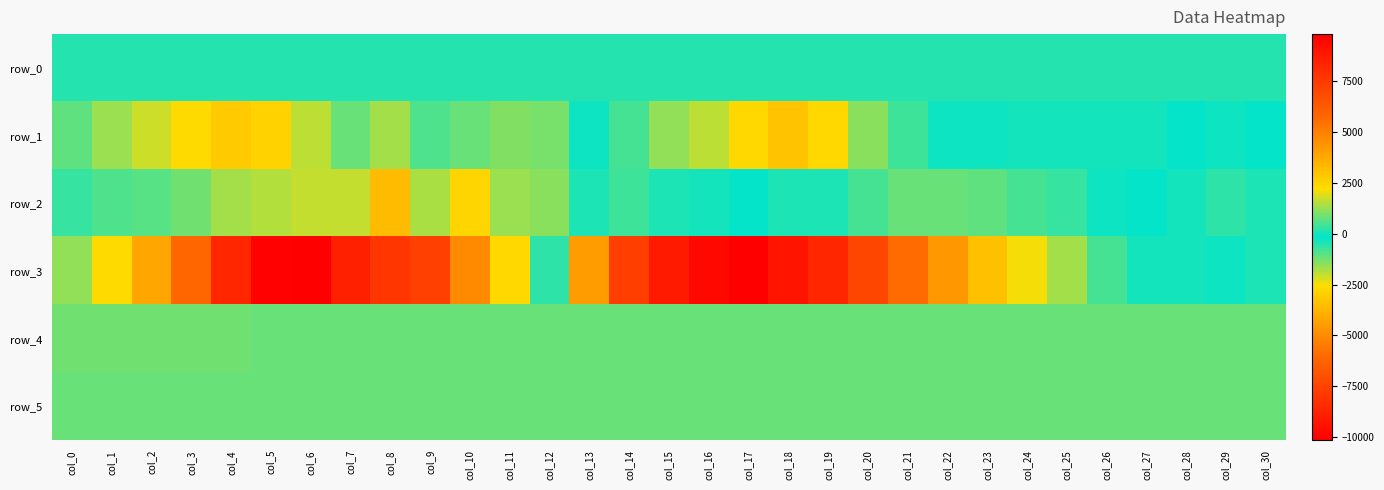

The value of row_0 at col_21 is 170.7. True or false?

True